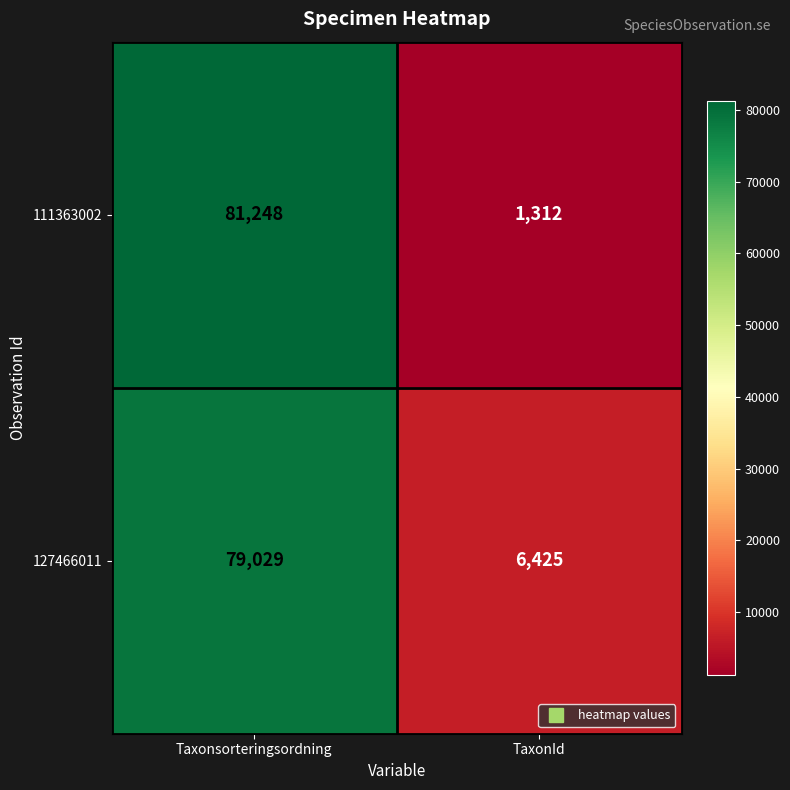

At which category does the chart reach its peak across all series?

Taxonsorteringsordning